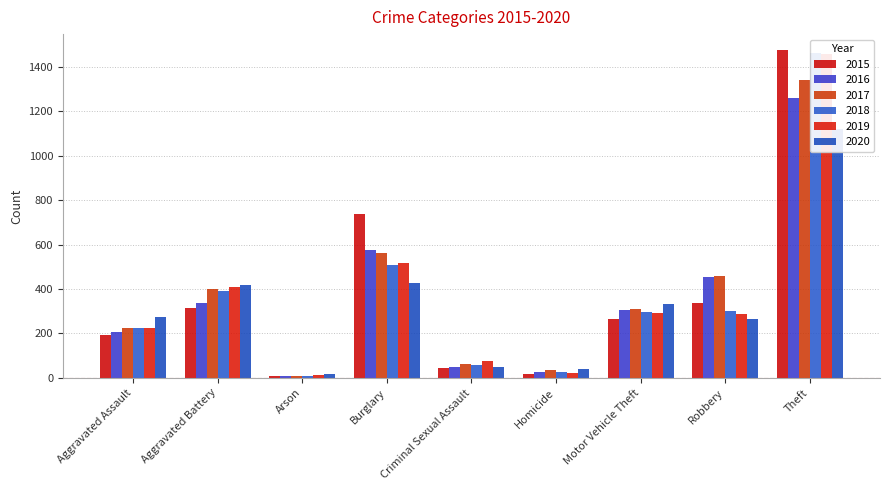

Where does the 2017 series first go above 312?

Aggravated Battery